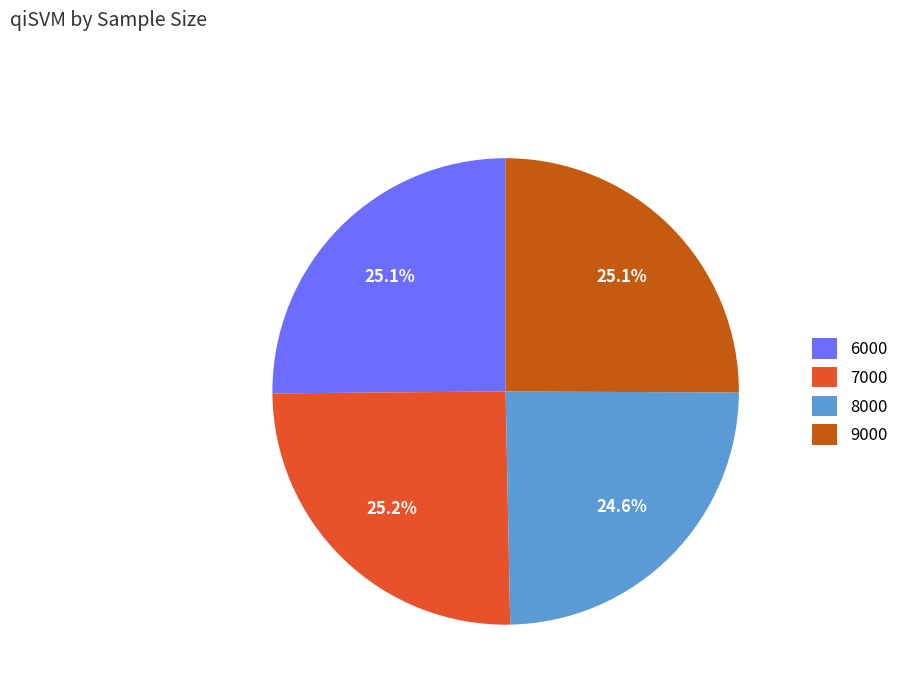

To the nearest percent, what portion does 7000 represent?

25%